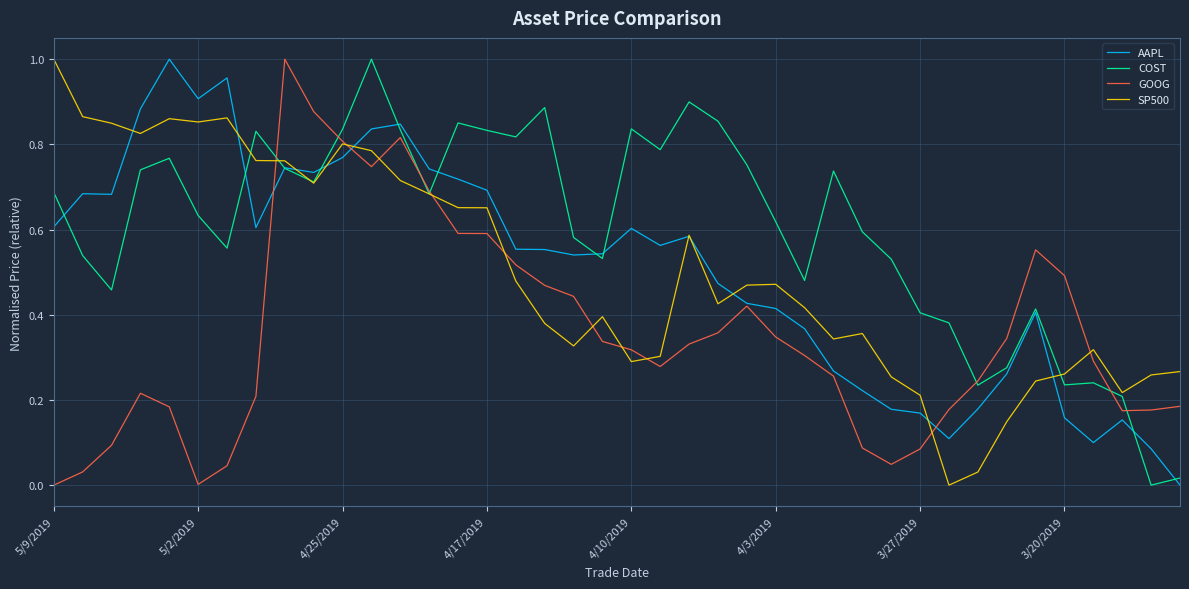

Count the number of categories in the chart.

40